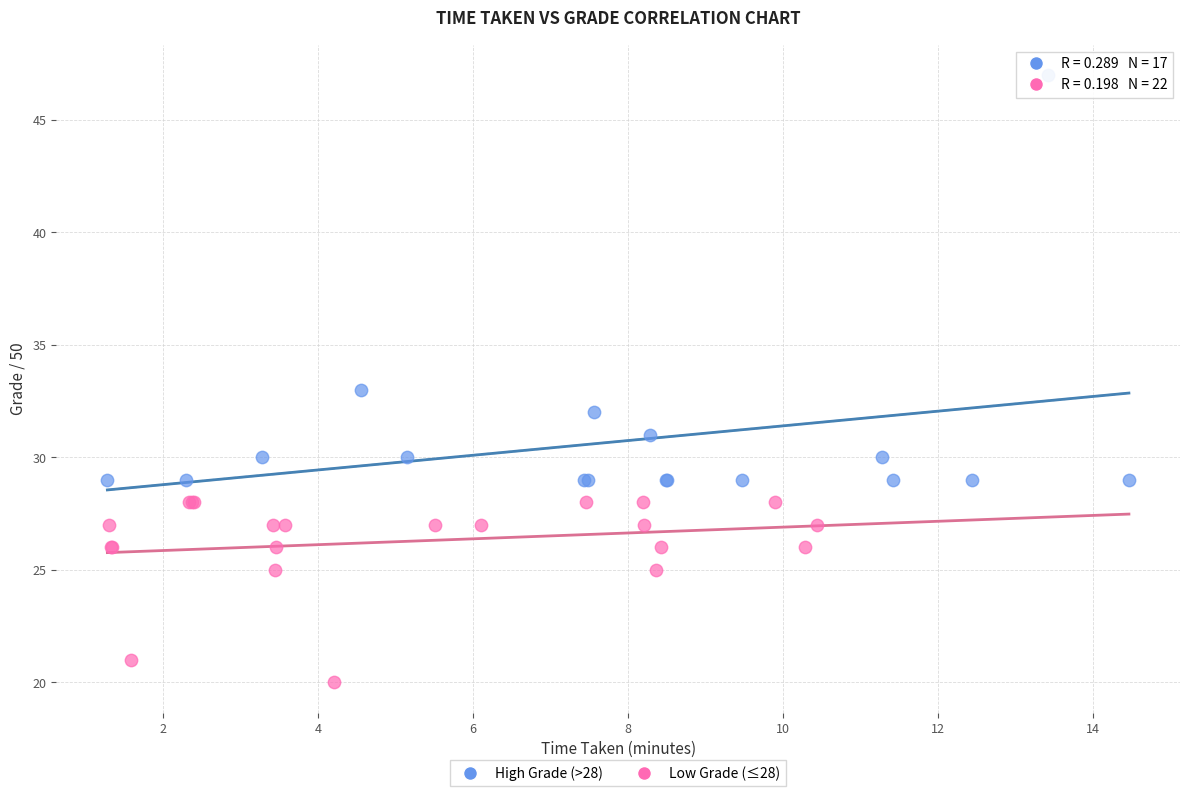

Which series has the widest spread of Y values?

High Grade (>28)